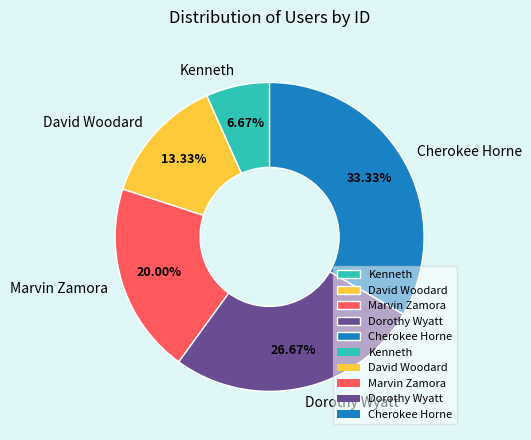

To the nearest percent, what is the difference between the Dorothy Wyatt and David Woodard slice percentages?

13%